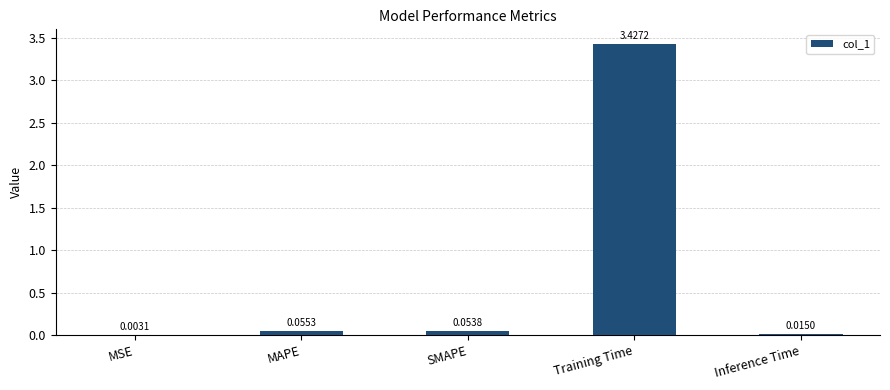

Which label corresponds to the largest value in the chart?

Training Time